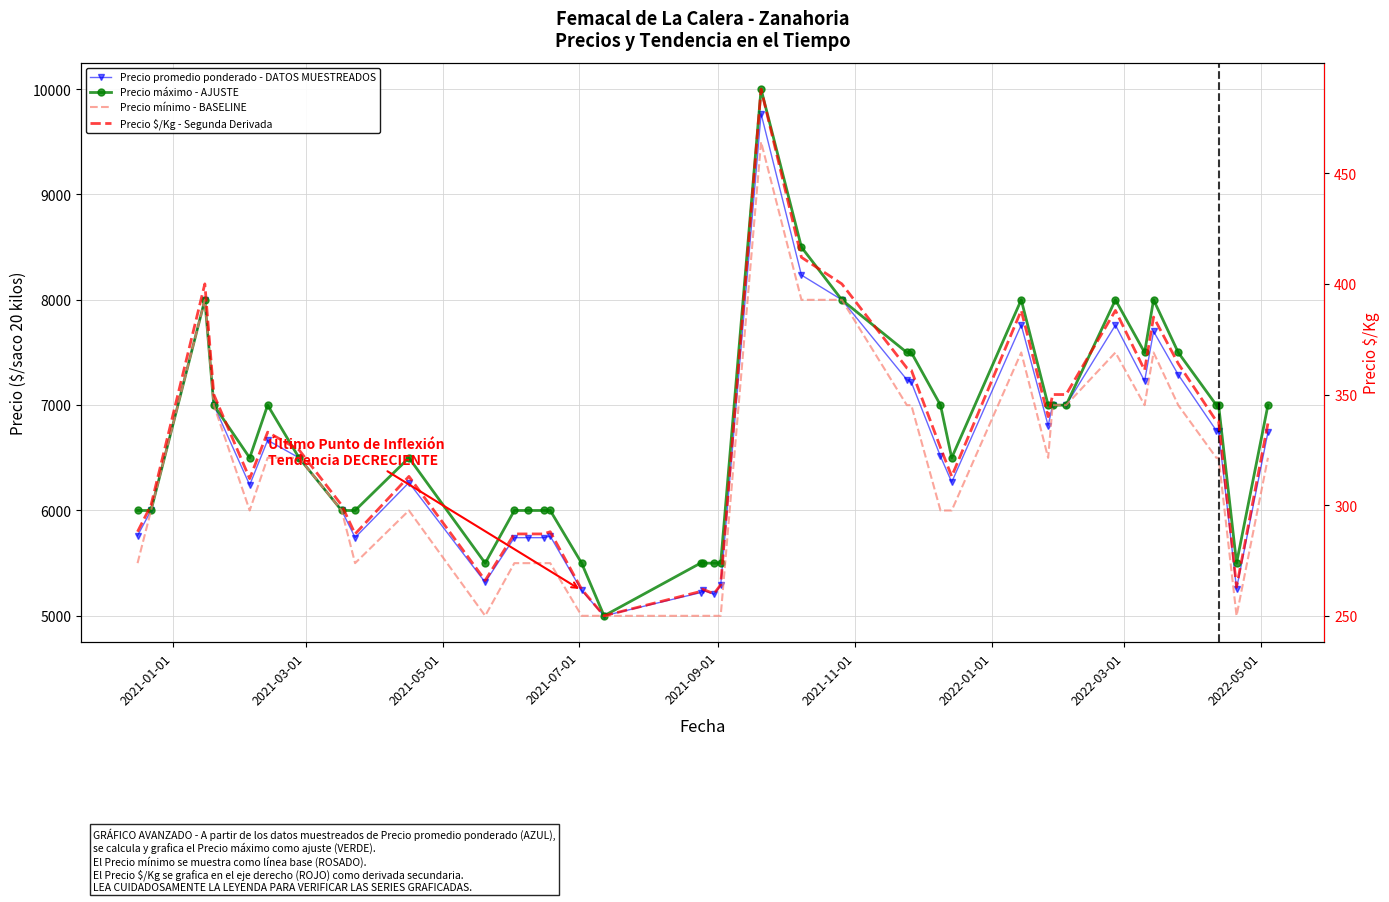

Reading left to right, transcribe all the data shown in this chart.

Precio promedio ponderado - DATOS MUESTREADOS: 5761	6000	8000	7000	6242	6667	6500	6000	5743	6265	5318	5742	5742	5742	5756	5241	5000	5220	5242	5205	5288	9767	8235	8000	7242	7217	6514	6269	7761	6805	7000	7000	7760	7228	7700	7289	6758	6750	5258	6743
Precio máximo - AJUSTE: 6000	6000	8000	7000	6500	7000	6500	6000	6000	6500	5500	6000	6000	6000	6000	5500	5000	5500	5500	5500	5500	10000	8500	8000	7500	7500	7000	6500	8000	7000	7000	7000	8000	7500	8000	7500	7000	7000	5500	7000
Precio mínimo - BASELINE: 5500	6000	8000	7000	6000	6500	6500	6000	5500	6000	5000	5500	5500	5500	5500	5000	5000	5000	5000	5000	5000	9500	8000	8000	7000	7000	6000	6000	7500	6500	7000	7000	7500	7000	7500	7000	6500	6500	5000	6500
Precio $/Kg - Segunda Derivada: 288	300	400	350	312	333	325	300	287	313	266	287	287	287	288	262	250	261	262	260	264	488	412	400	362	361	326	313	388	340	350	350	388	361	385	364	338	338	263	337